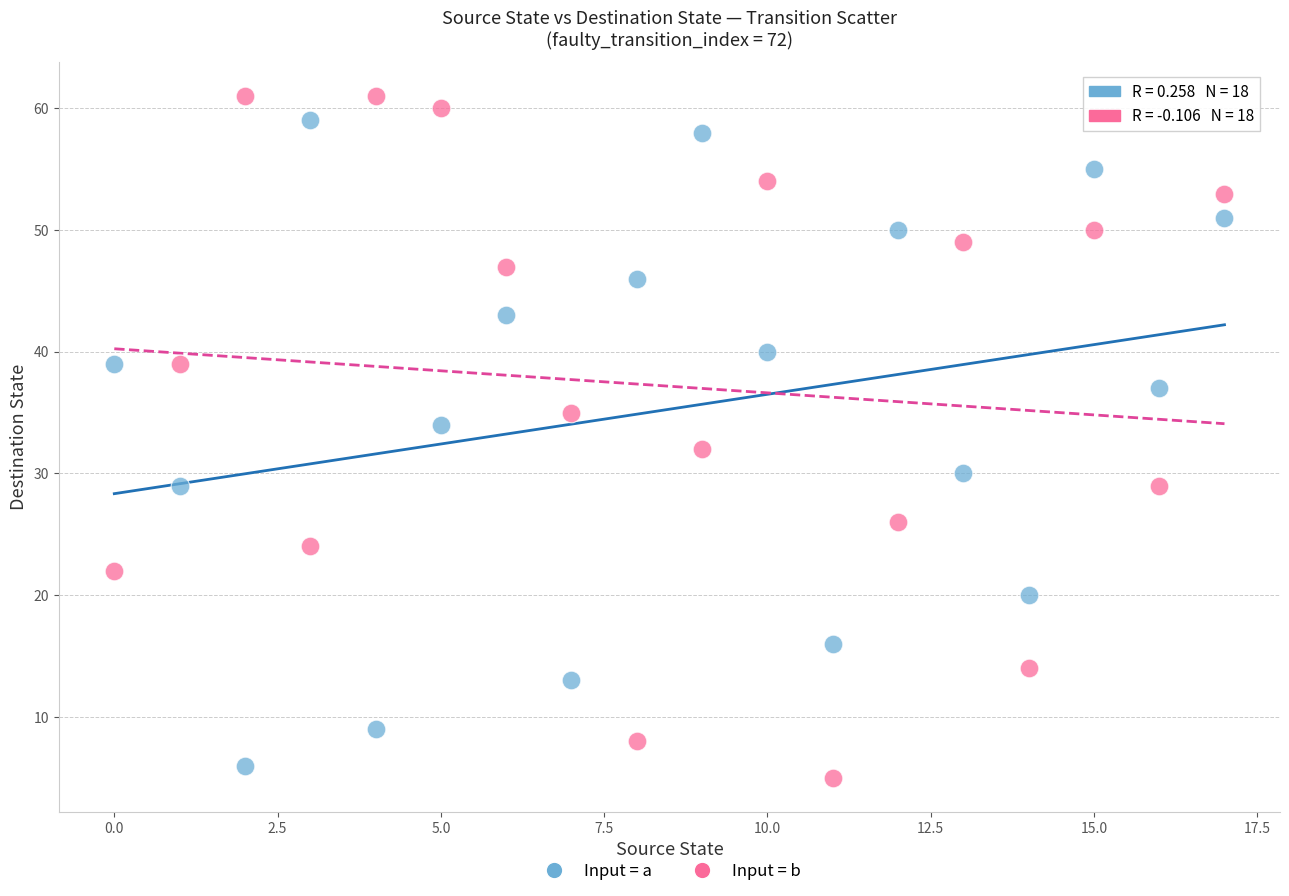

Which series contains the lowest Y value?

Input = b